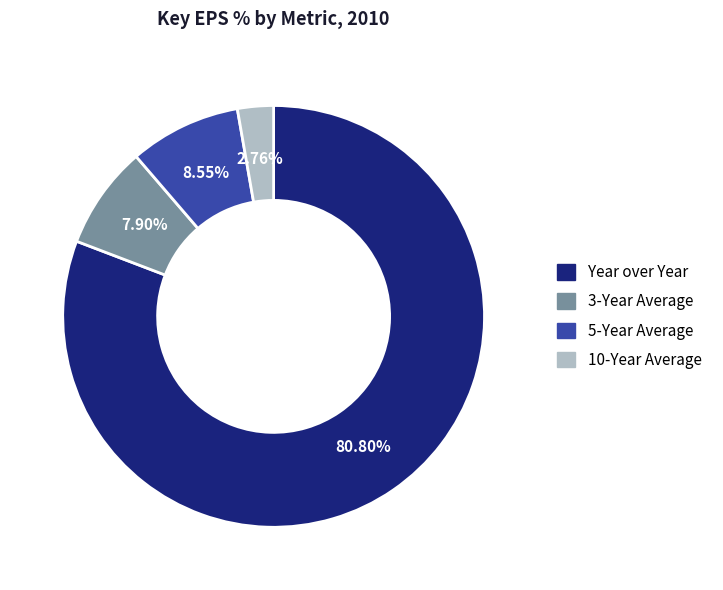

What percentage is the Year over Year slice, to the nearest percent?

81%